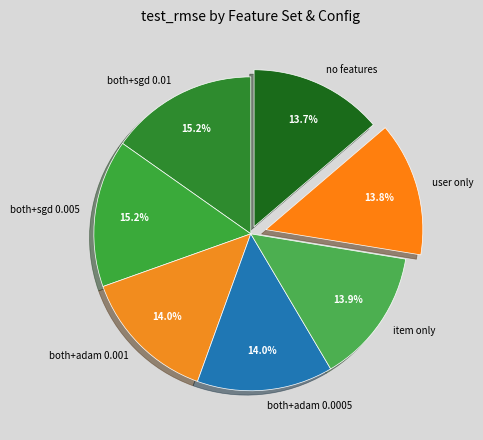

Approximately how many times larger is the value at both+adam 0.0005 compared to both+sgd 0.01?

0.9